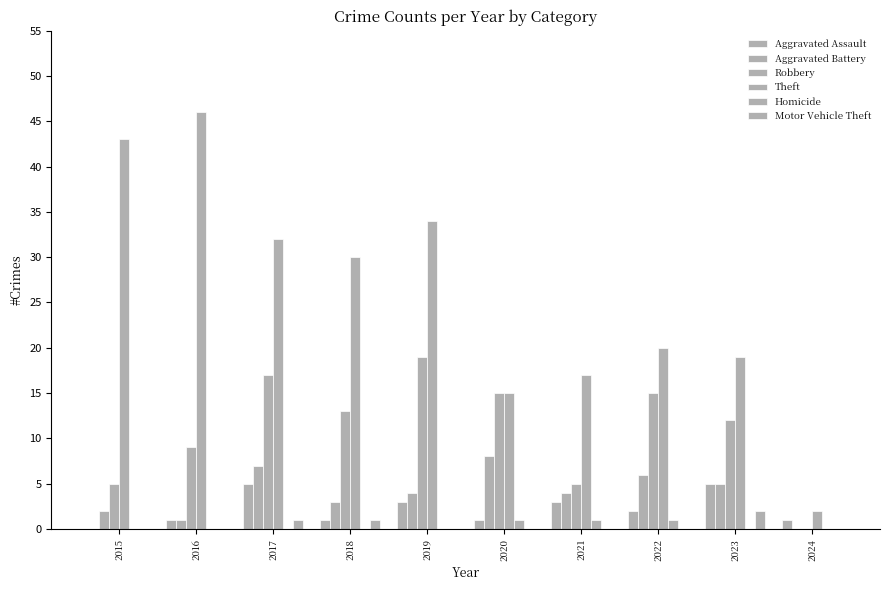

Between 2017 and 2024, which series saw the biggest shift?

Theft